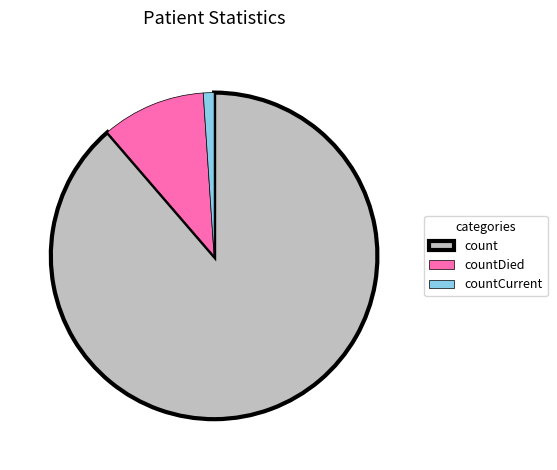

Which category has the smallest portion of the pie?

countCurrent